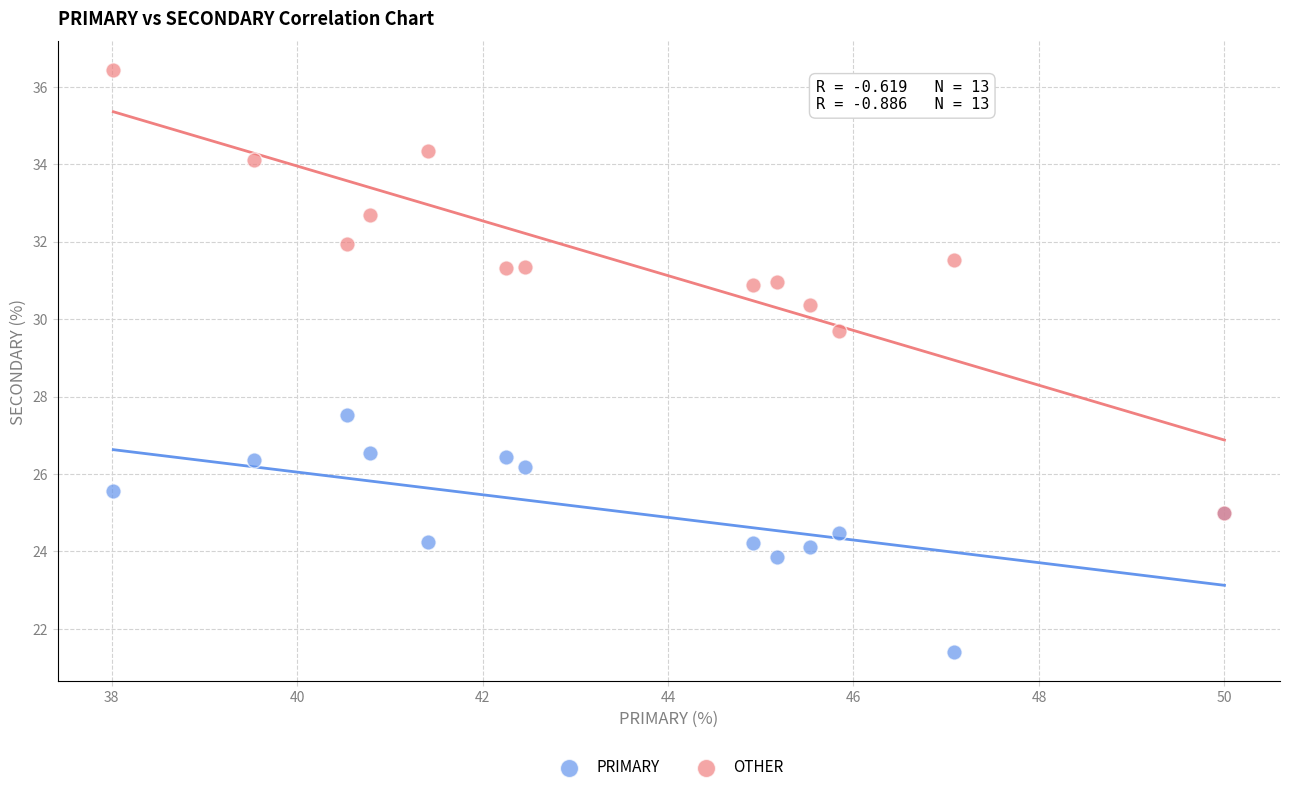

Across all series, what Y value is closest to 28?

27.5